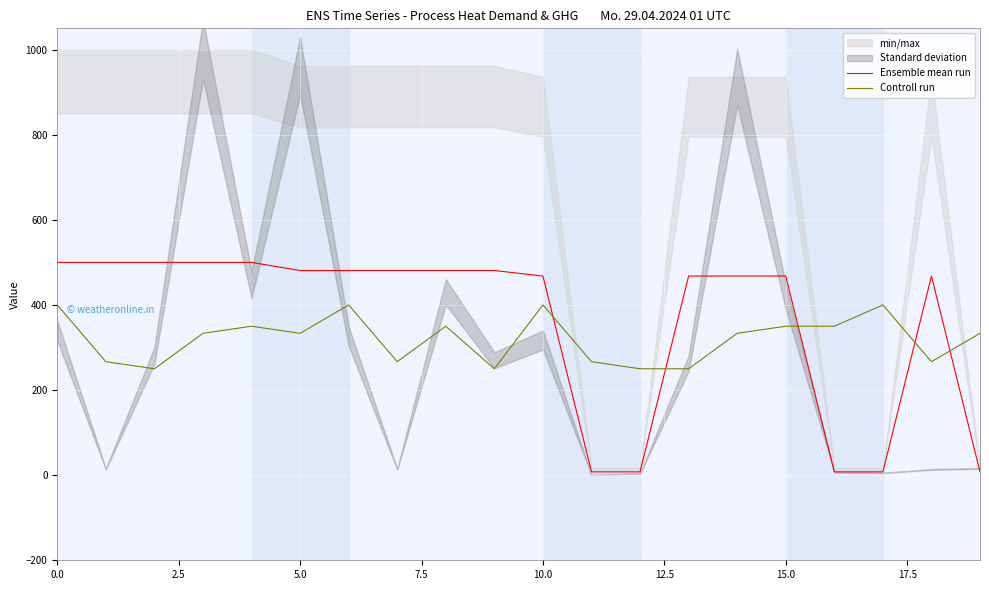

True or false: Ensemble mean run and Controll run cross at least once.

True